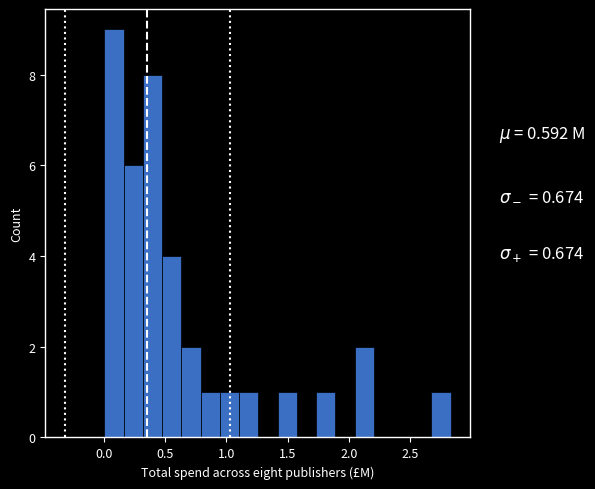

Read against the x-axis, roughly where is the centre of the tallest bar?

0.10